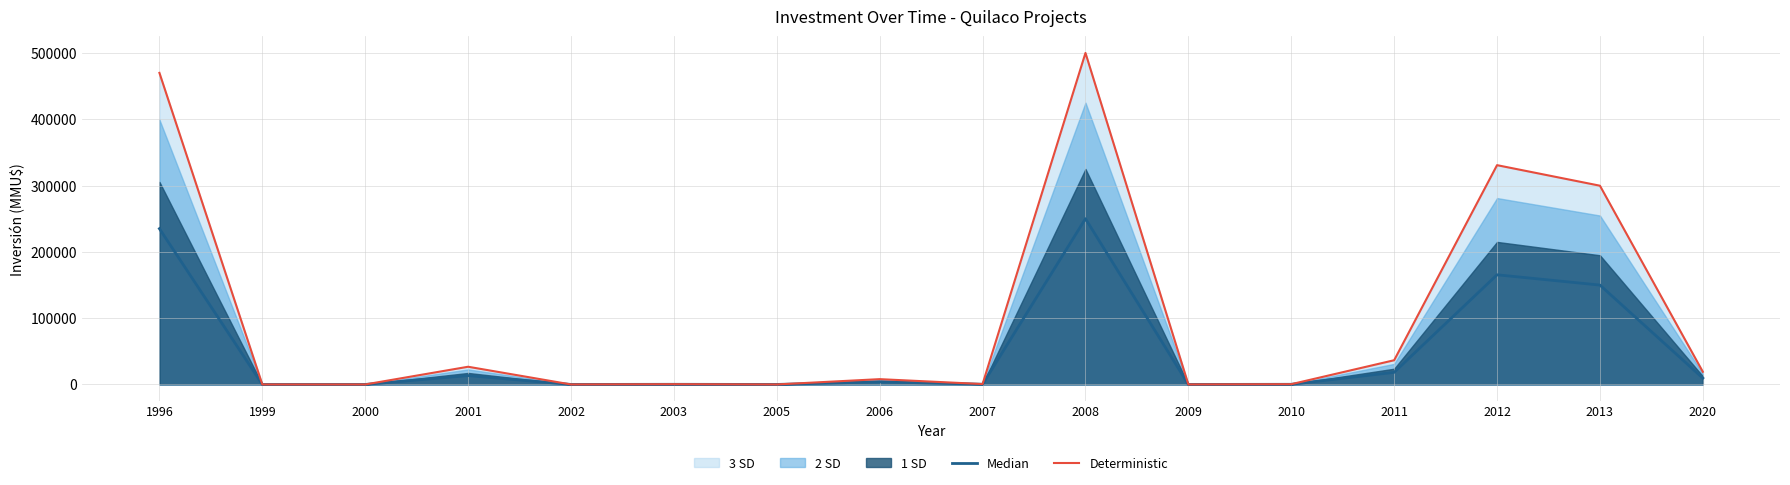

At which category is the sum across all series the highest?

2008